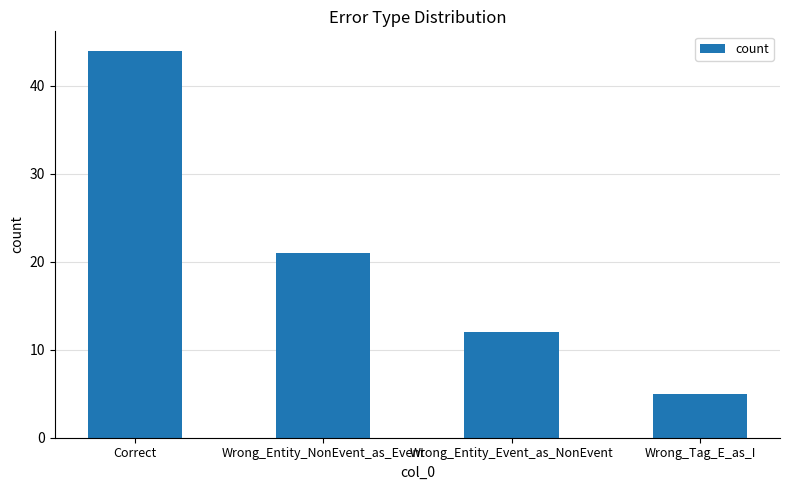

Rank the categories by value from highest to lowest.

Correct, Wrong_Entity_NonEvent_as_Event, Wrong_Entity_Event_as_NonEvent, Wrong_Tag_E_as_I